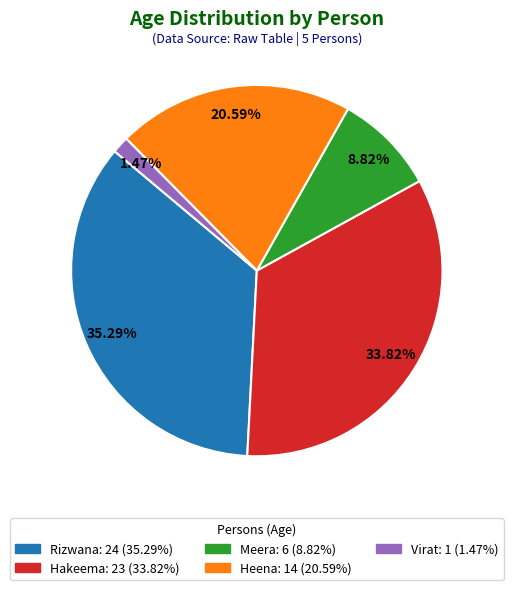

Is there a majority slice in this chart?

No